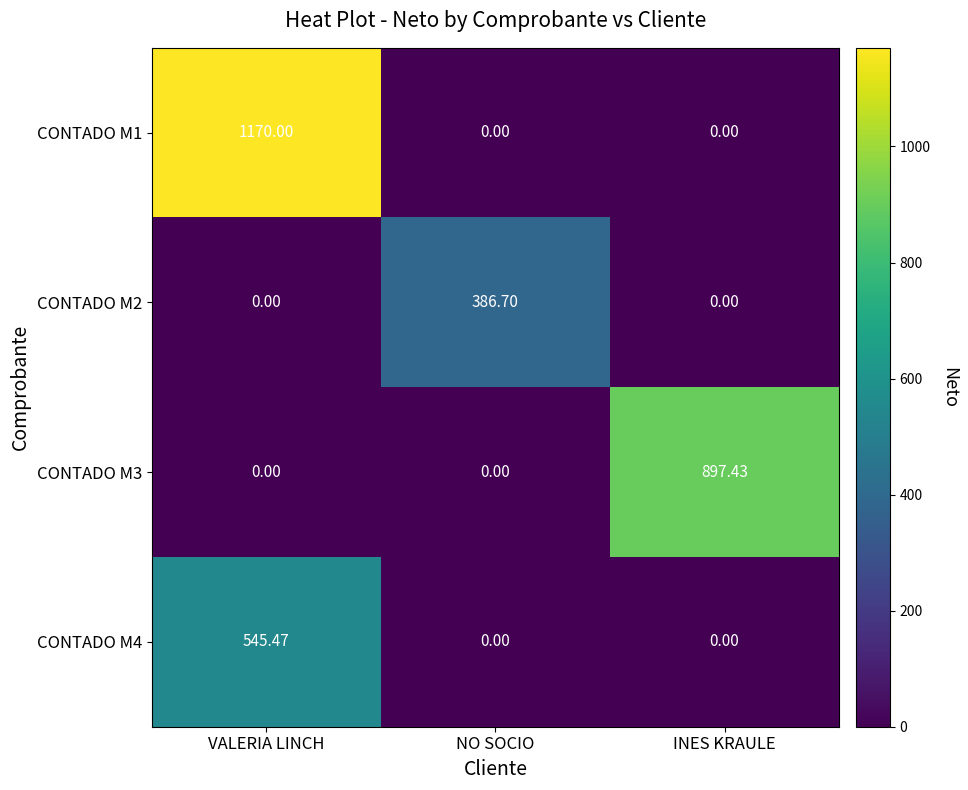

At which label does CONTADO M3 reach its peak?

INES KRAULE